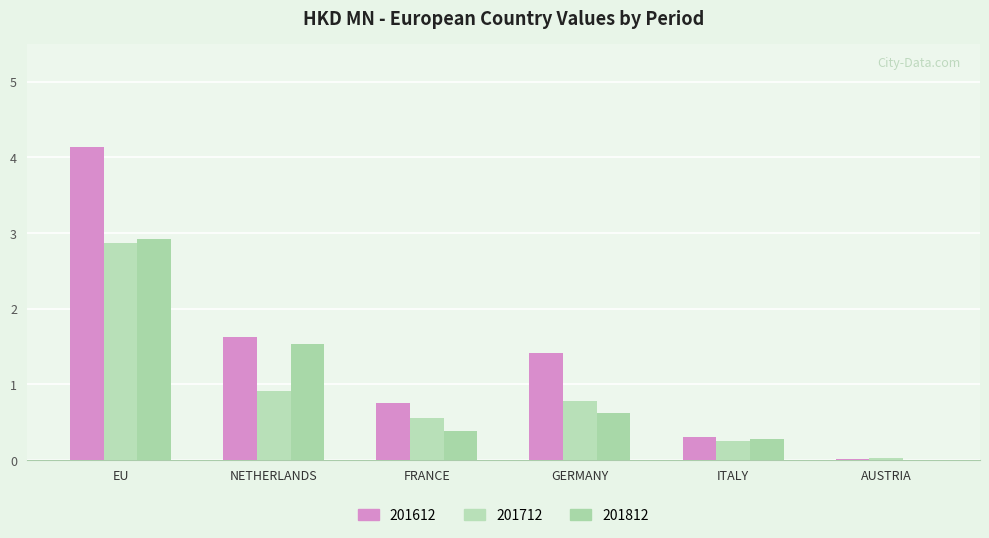

How many data points does each series have?

6